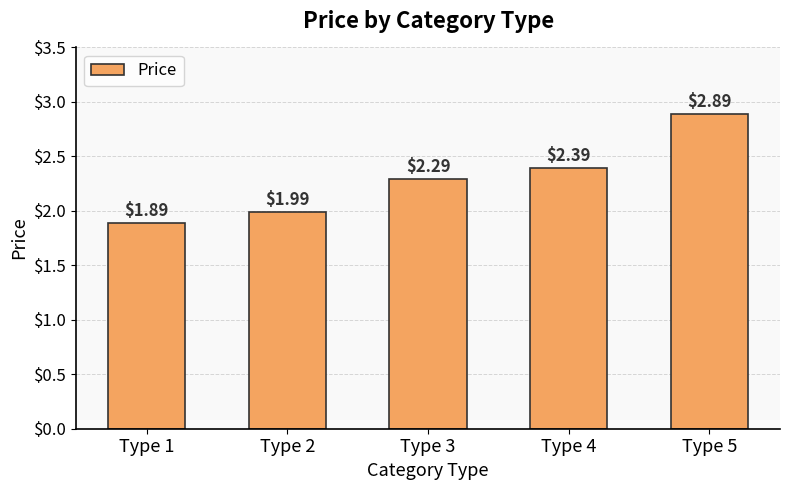

Does the chart contain any negative values?

No